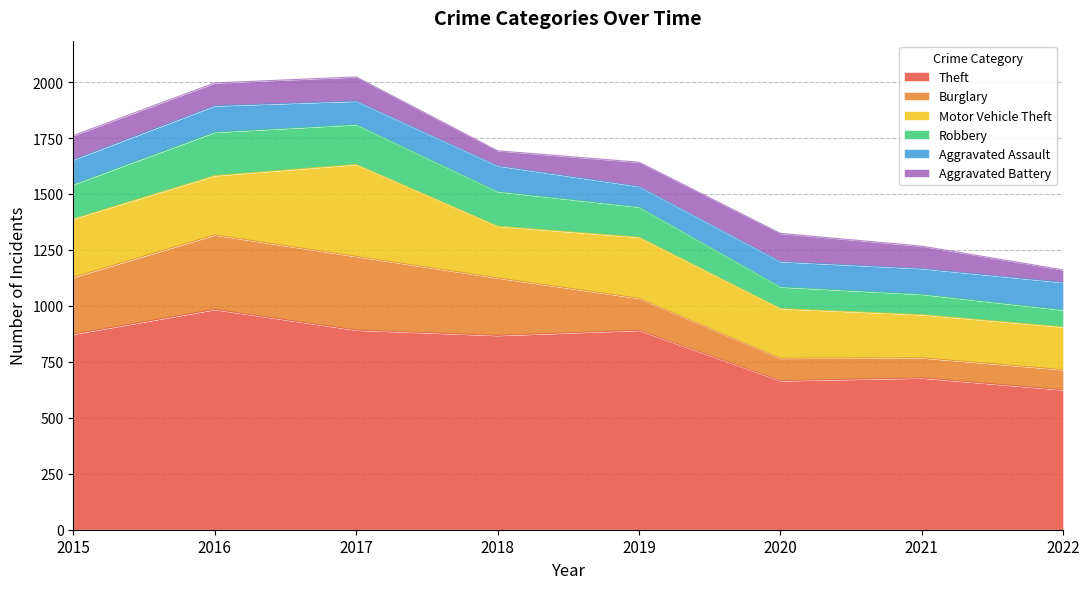

Which category has the highest value in the Theft series?

2016